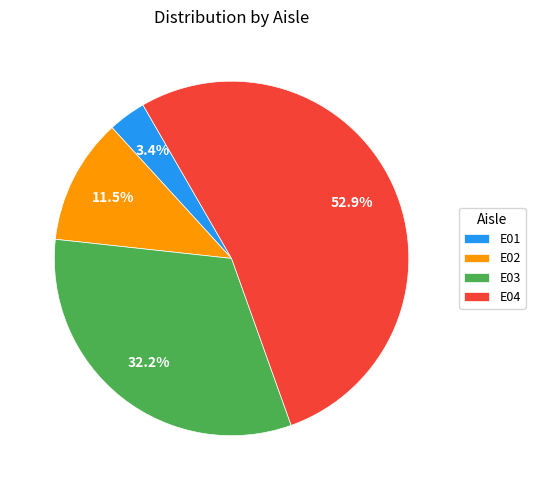

Is it true that E03 is 32% of the pie?

True